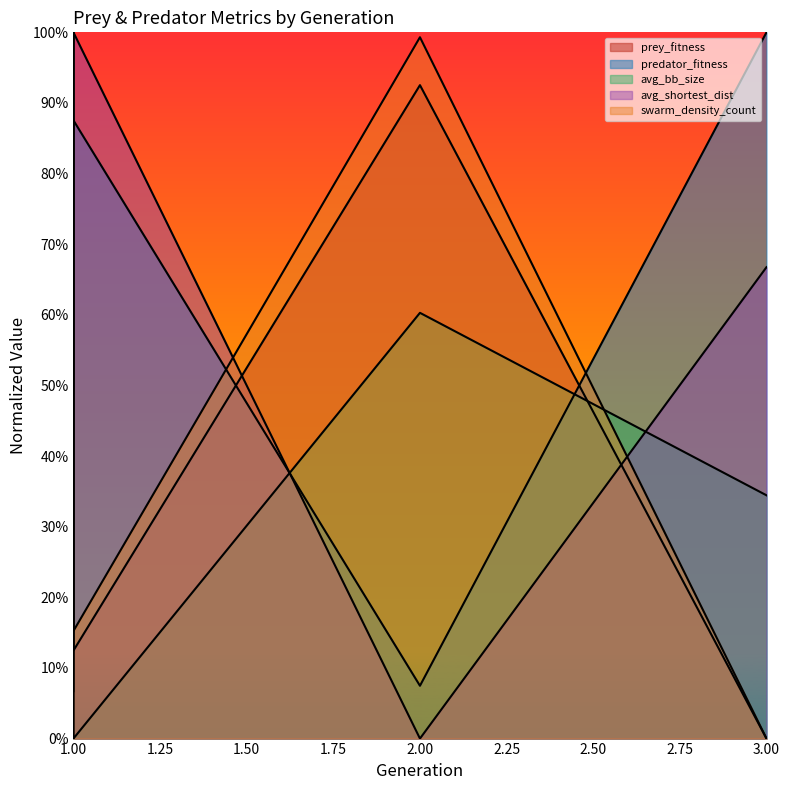

At which category does swarm_density_count reach its first local peak?

2